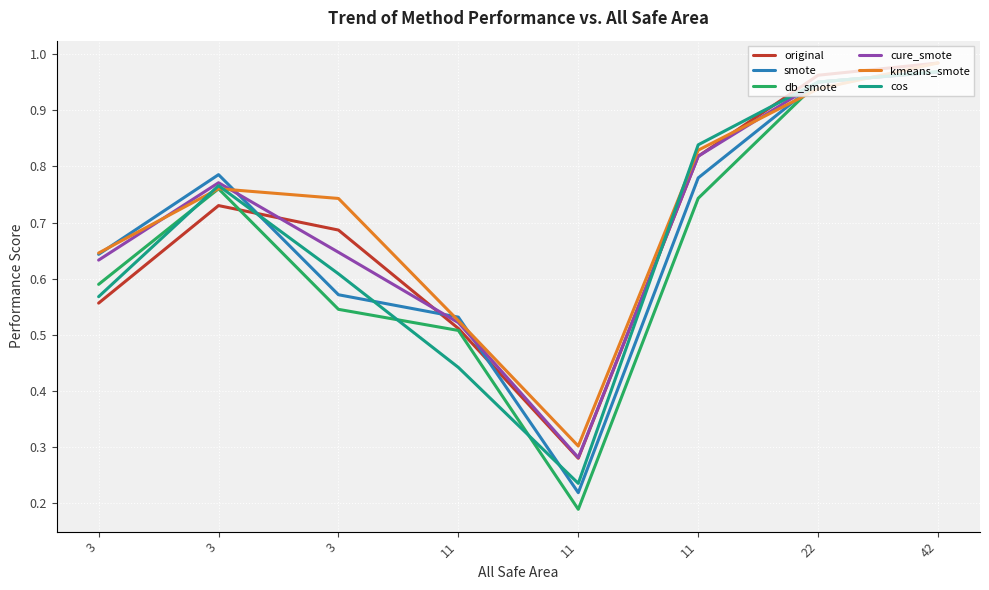

How many series are shown in this chart?

6